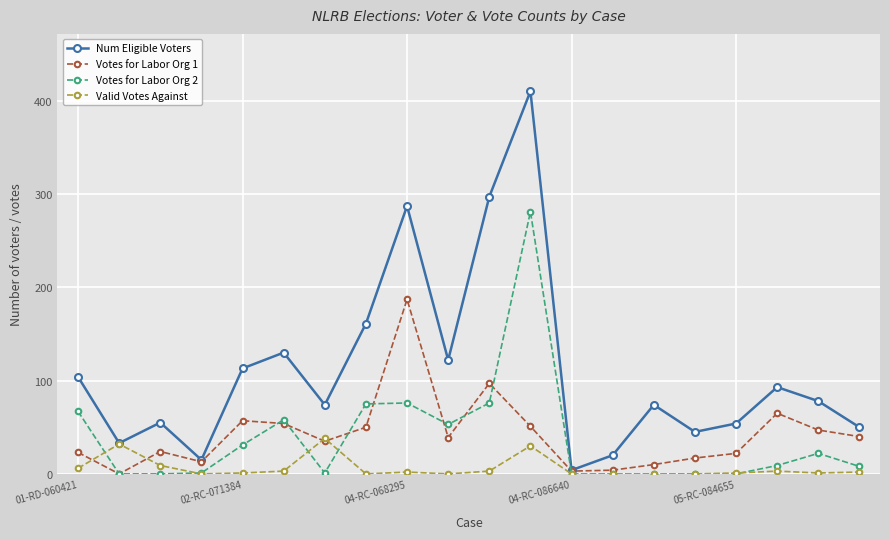

Which series has the largest total across all categories?

Num Eligible Voters